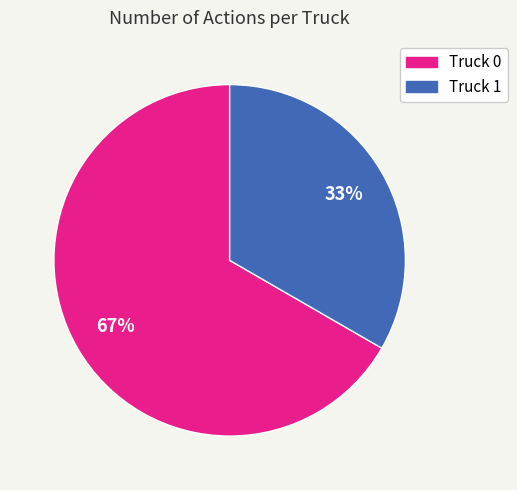

Which category accounts for the majority?

Truck 0